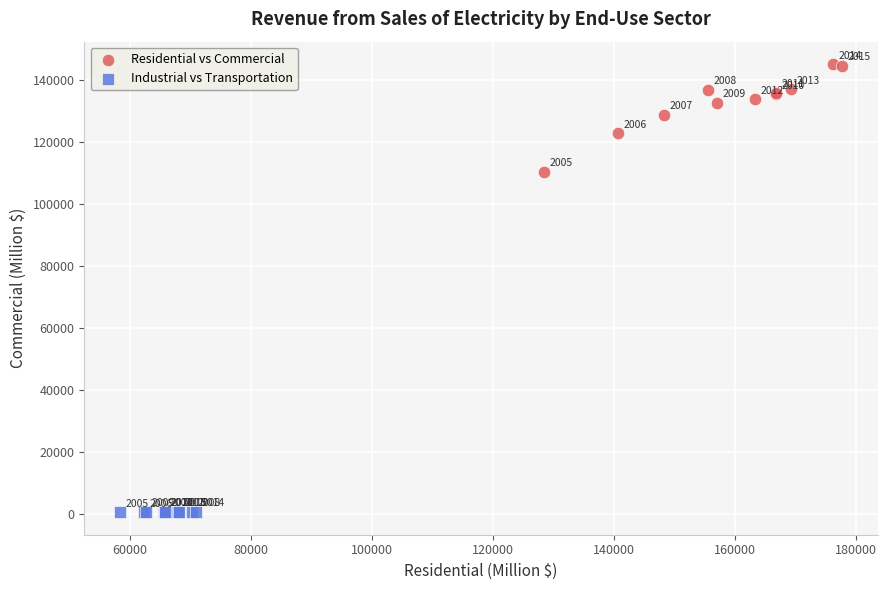

Which series reaches the minimum Y coordinate?

Industrial vs Transportation